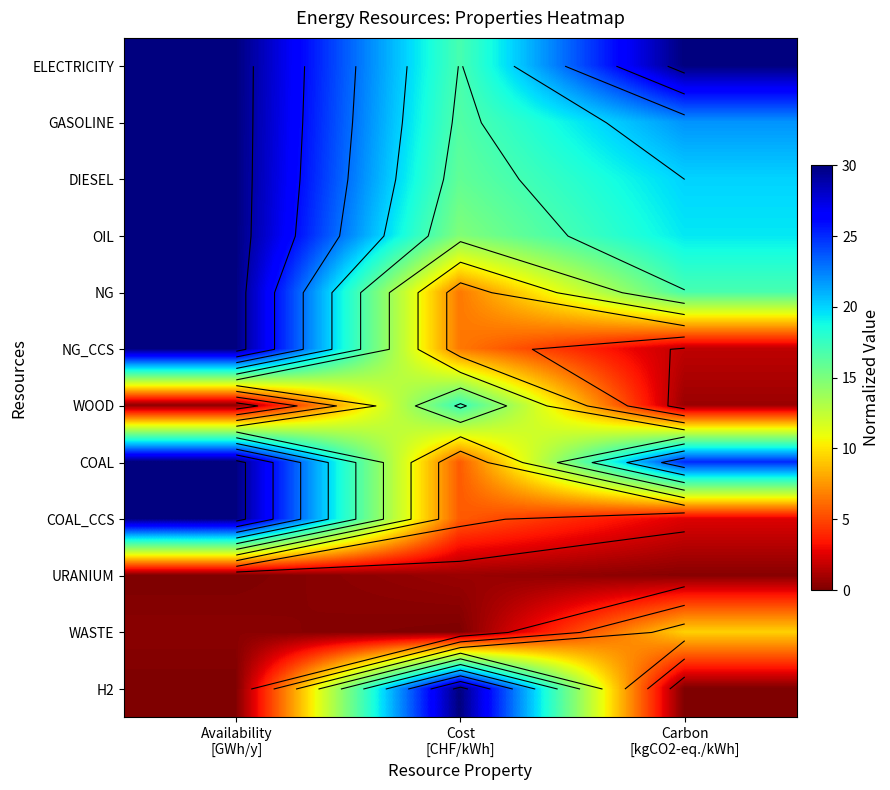

At how many categories does at least one series exceed 5?

3